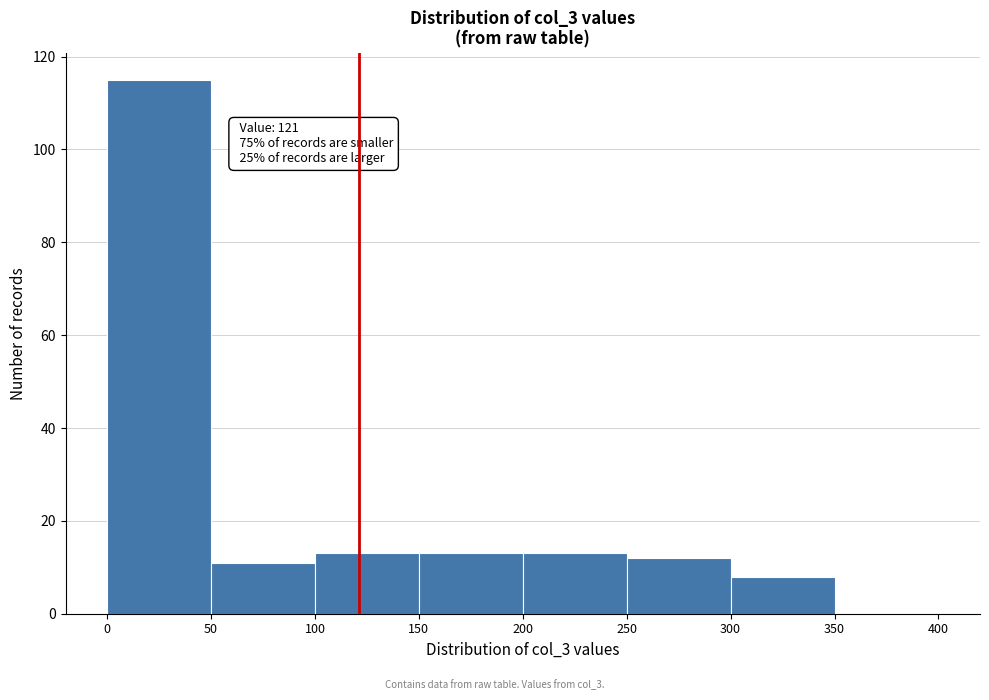

Which range on the x-axis has the tallest bar?

0 to 50